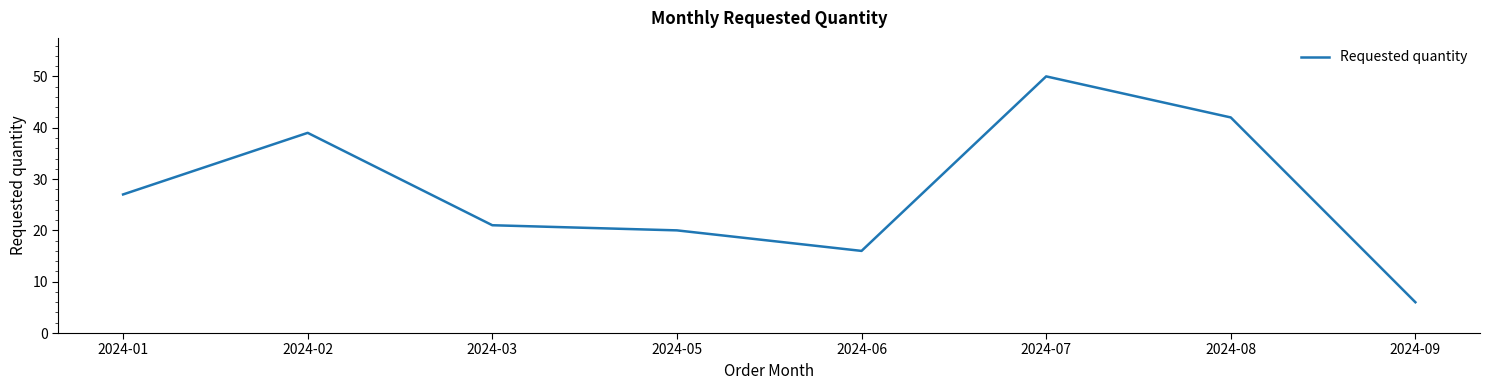

How many values are below 27?

4